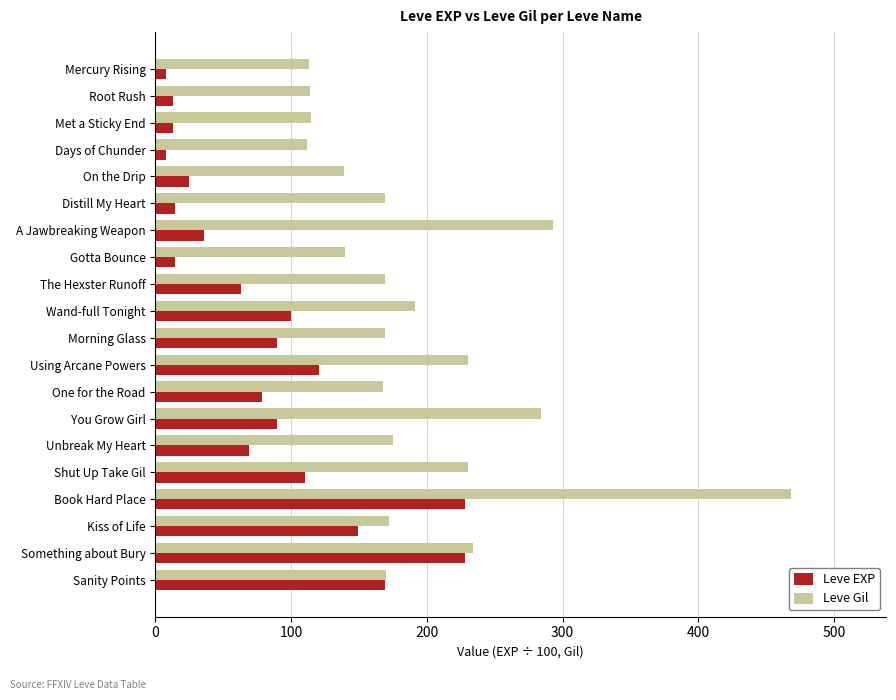

Which series changed the most between Mercury Rising and You Grow Girl?

Leve Gil